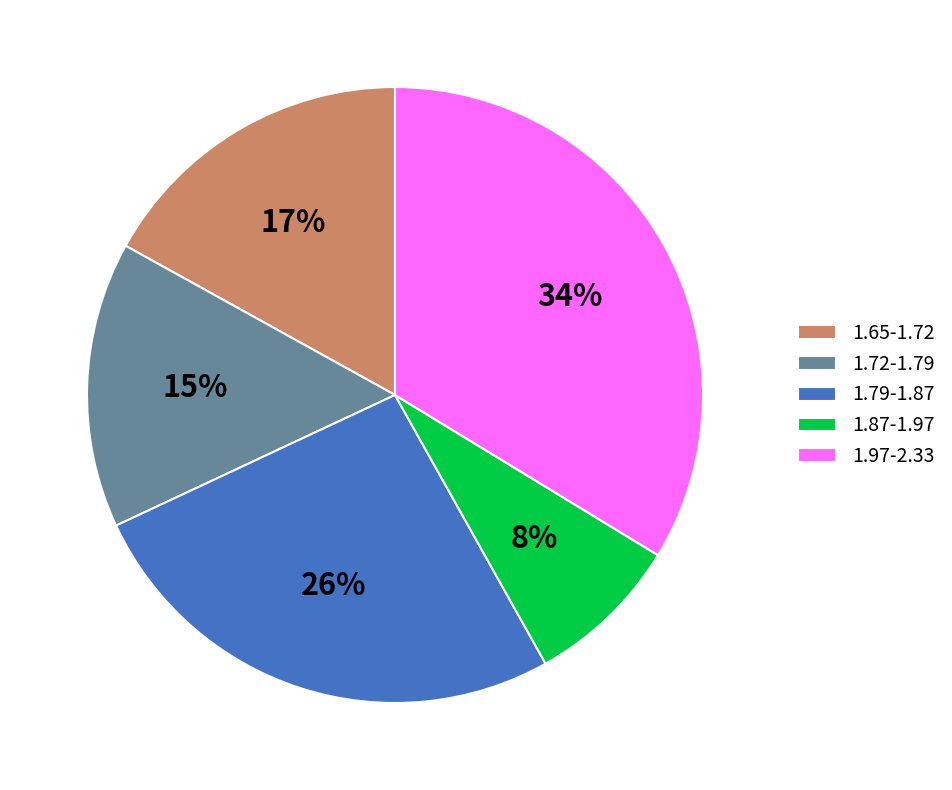

The 1.87-1.97 slice represents 8% of the pie. True or false?

True